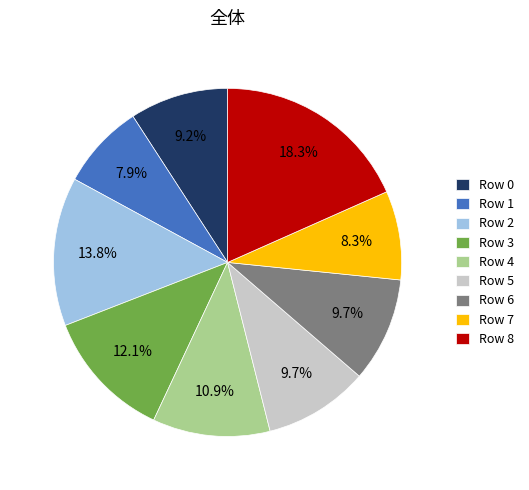

To the nearest percent, what is the difference between the largest and smallest slice percentages?

10%